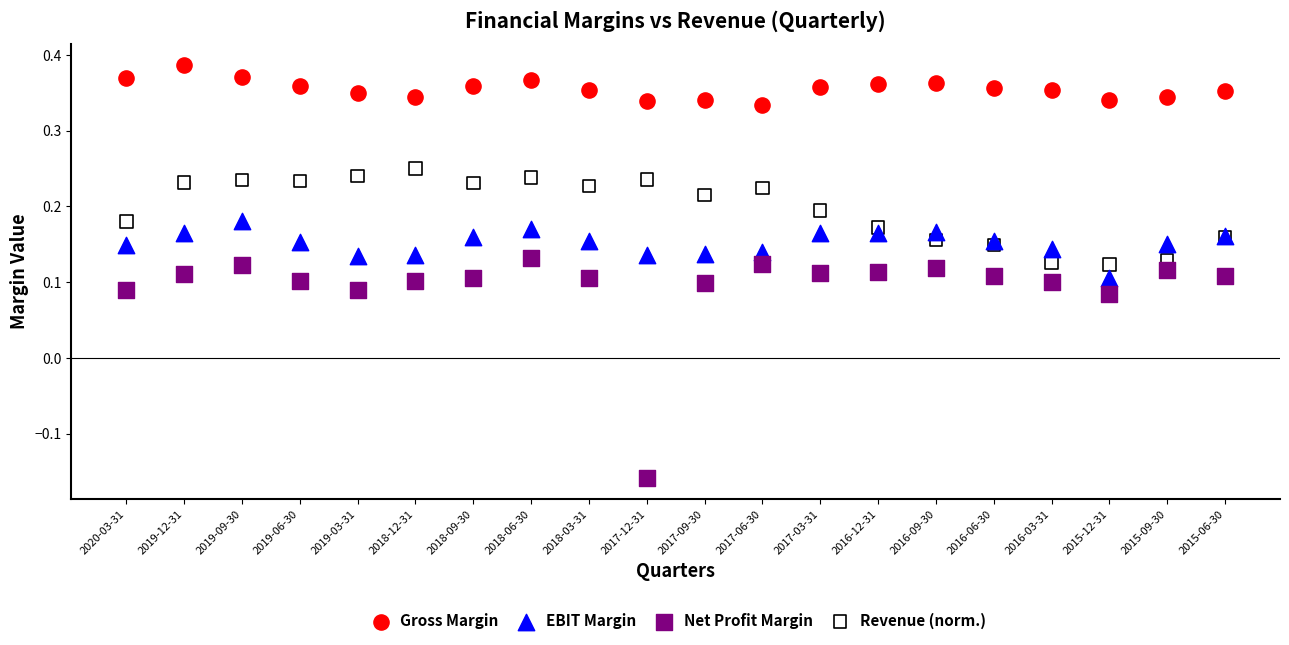

Which series reaches the minimum Y coordinate?

Net Profit Margin